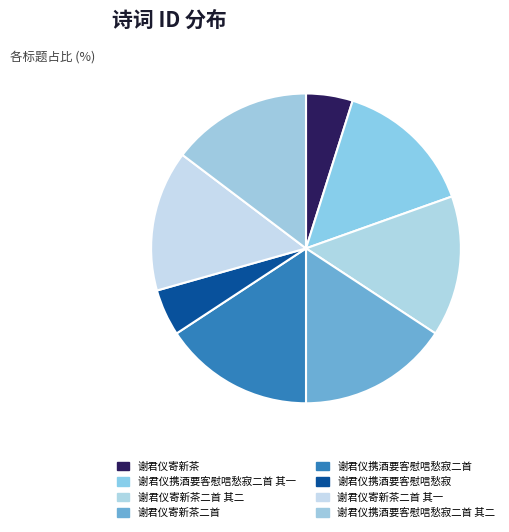

Is 谢君仪寄新茶二首 the majority of the pie?

No